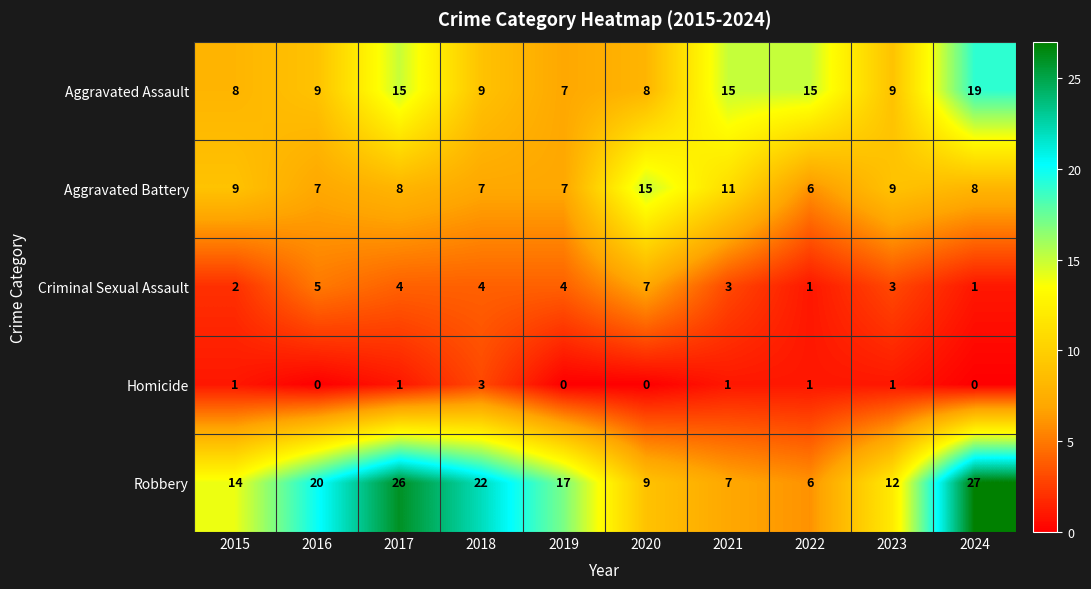

The value of Aggravated Battery at 2017 is 4. True or false?

False